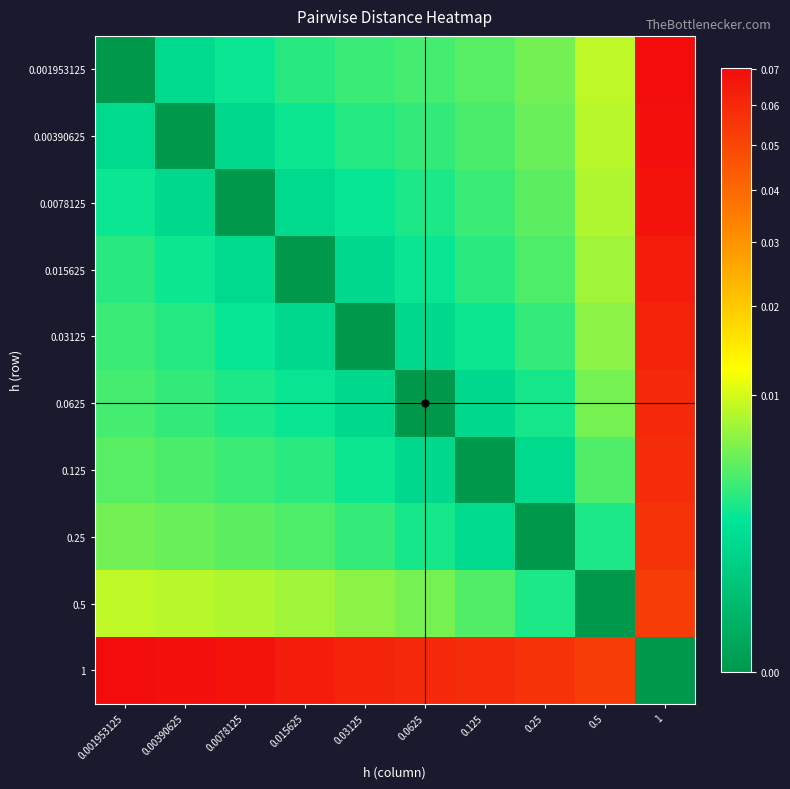

How many distinct data groups are displayed?

10